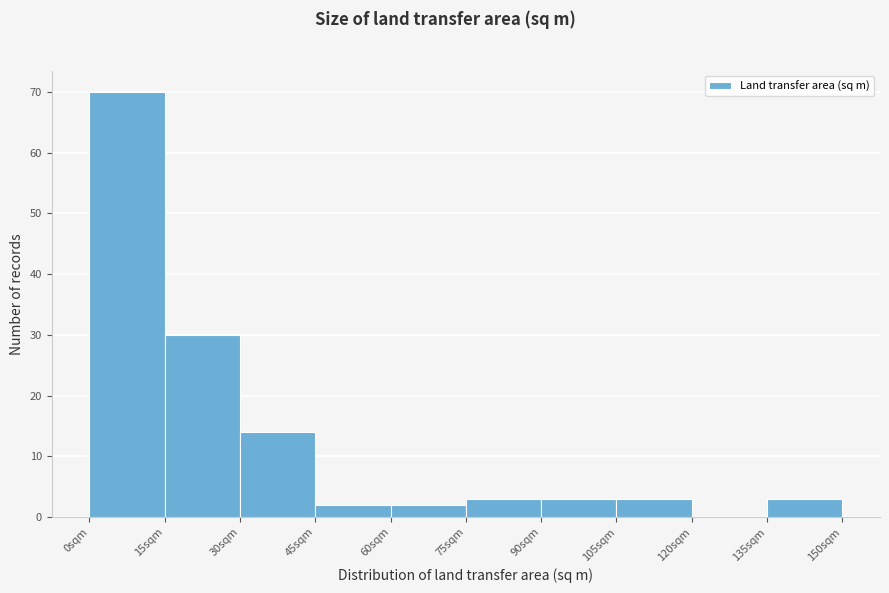

Reading left to right, transcribe this chart: for each bar, give the range it covers on the x-axis and its height. Neither the bar edges nor the heights are printed on the chart, so give them approximately, as read against the axes.

0 to 15: 70
15 to 30: 30
30 to 45: 14
45 to 60: 2
60 to 75: 2
75 to 90: 3
90 to 105: 3
105 to 120: 3
120 to 135: 0
135 to 150: 3